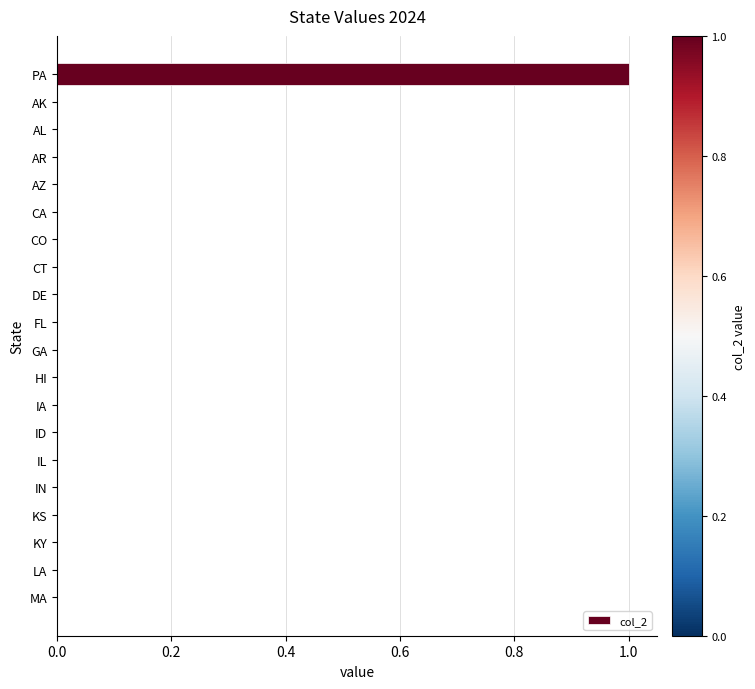

Reading top to bottom, transcribe all the data shown in this chart.

PA=1	AK=0	AL=0	AR=0	AZ=0	CA=0	CO=0	CT=0	DE=0	FL=0	GA=0	HI=0	IA=0	ID=0	IL=0	IN=0	KS=0	KY=0	LA=0	MA=0